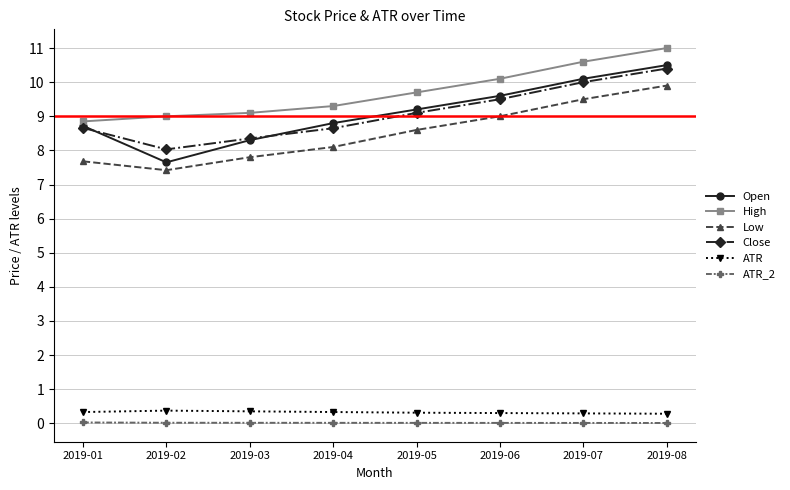

At how many categories does at least one series exceed 8?

8